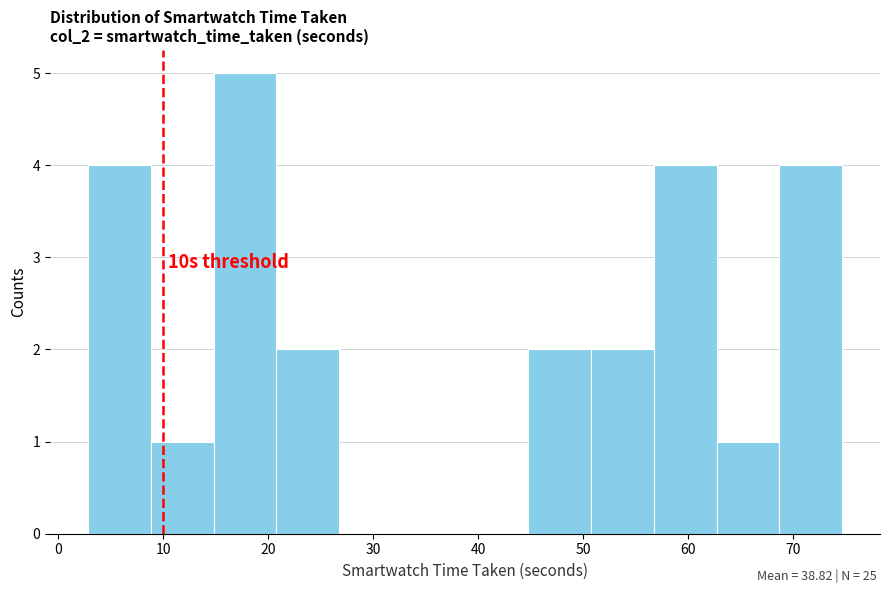

Over which range of the x-axis is the bar tallest?

15 to 21